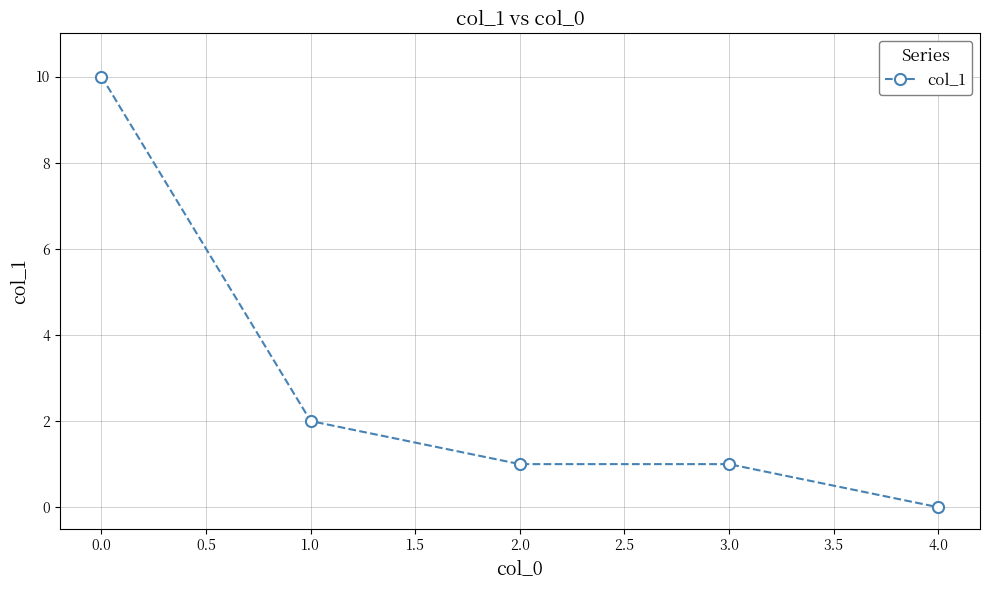

Reading left to right, extract all data points from this chart.

0.0=10	1.0=2	2.0=1	3.0=1	4.0=0